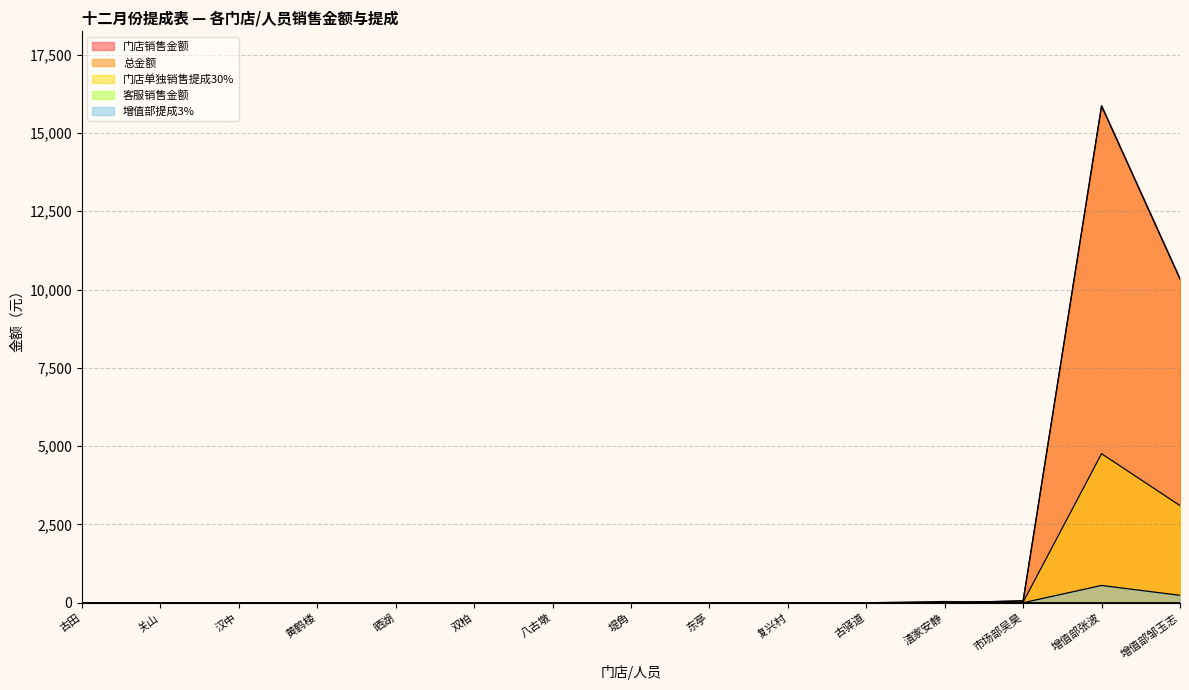

The value of 总金额 at 复兴村 is 0.0. True or false?

True